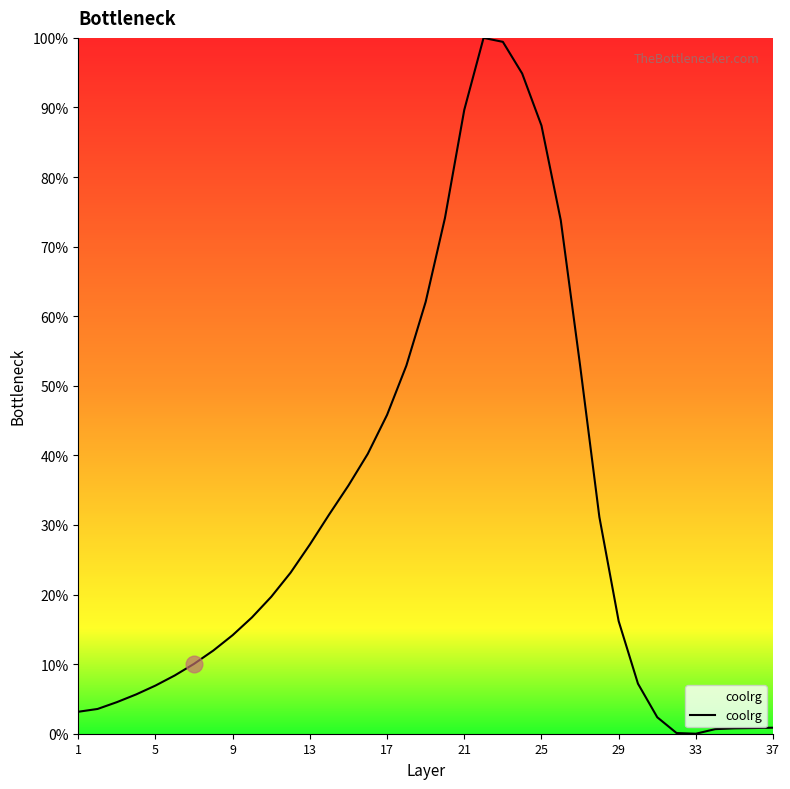

What is the difference between the second highest and second lowest values?

99.3